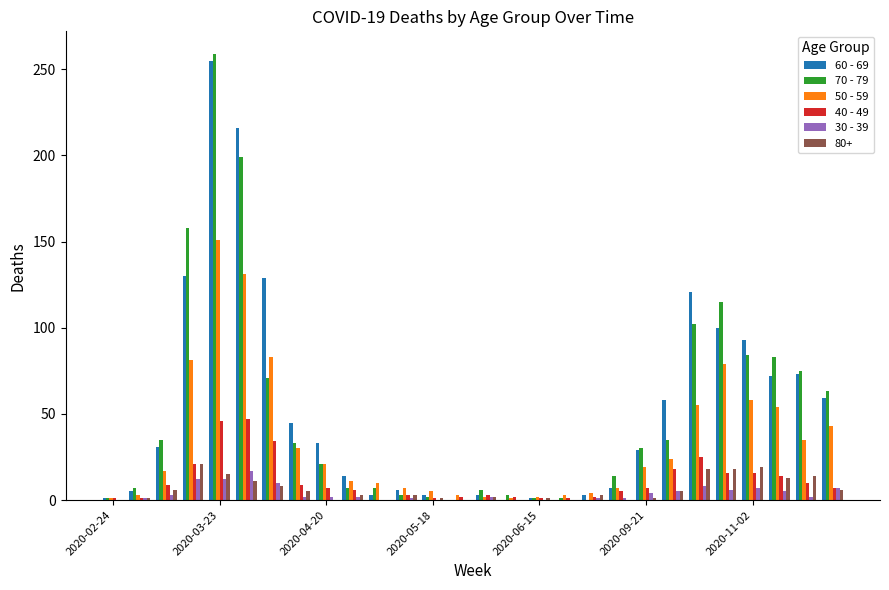

How many distinct data groups are displayed?

6